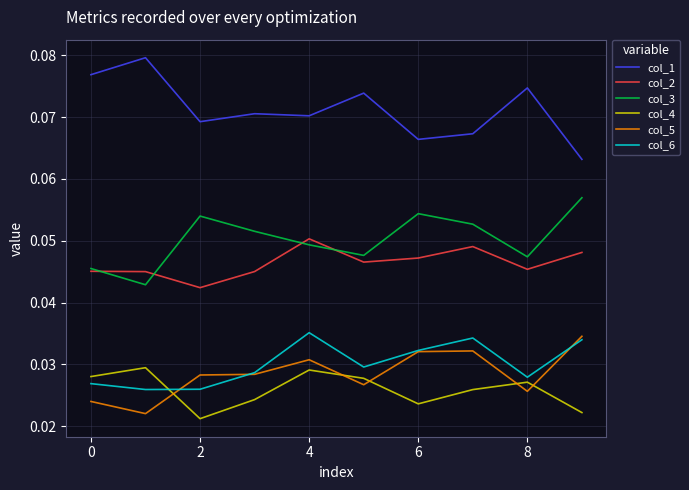

True or false: col_3 has more than 1 interior local peaks.

True